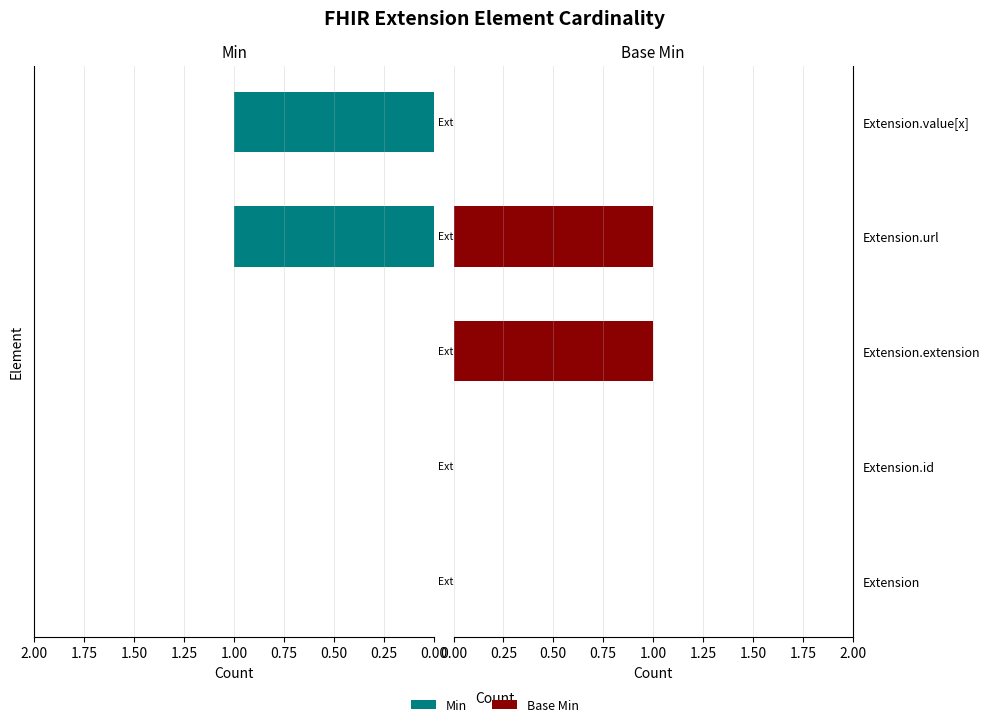

The value of Min at Extension.extension is 0. True or false?

False